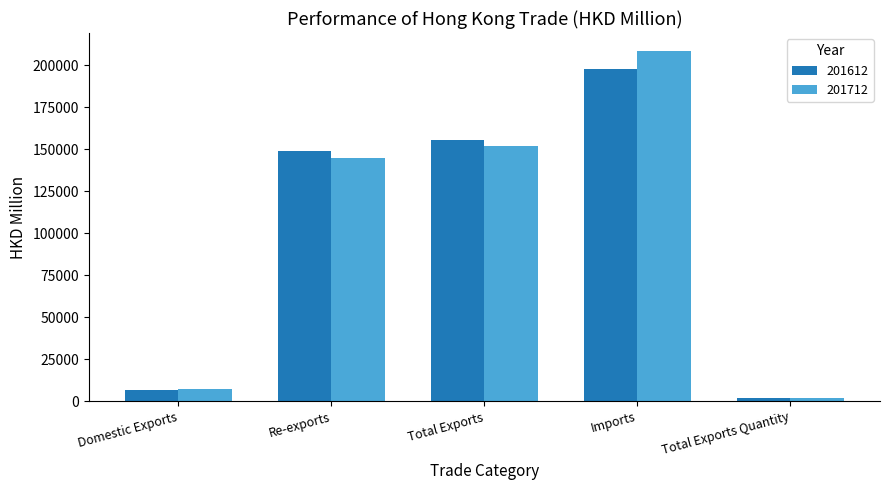

True or false: 201712 has a value of 144561.6 at Re-exports.

True